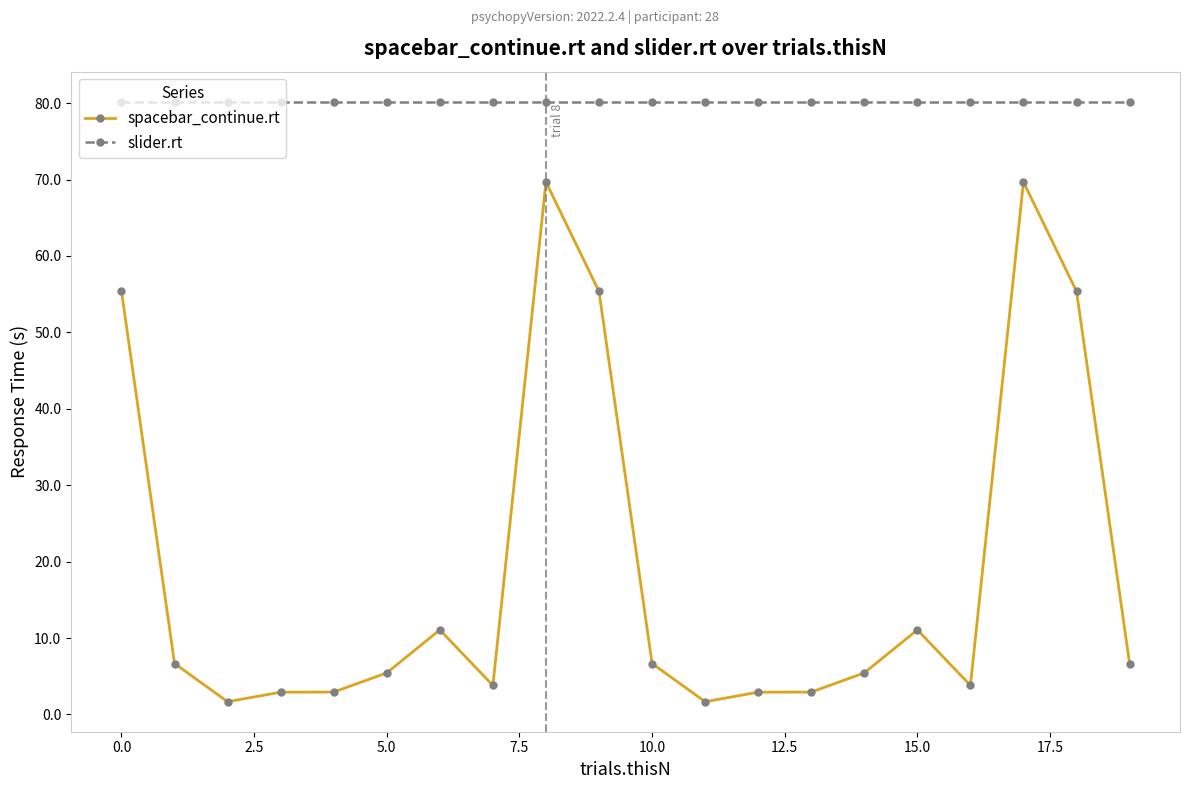

True or false: spacebar_continue.rt and slider.rt cross at least once.

False